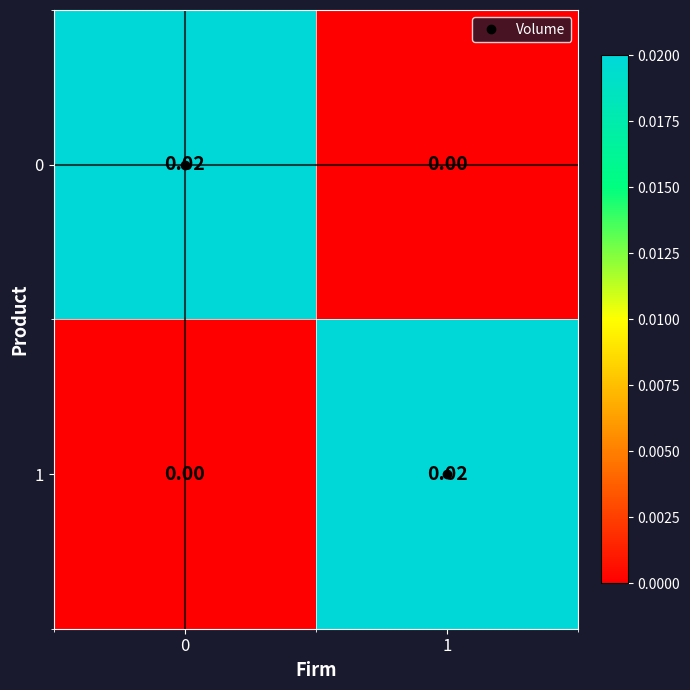

Is the value of 0 at 0 greater than the value of 1 at 0?

Yes